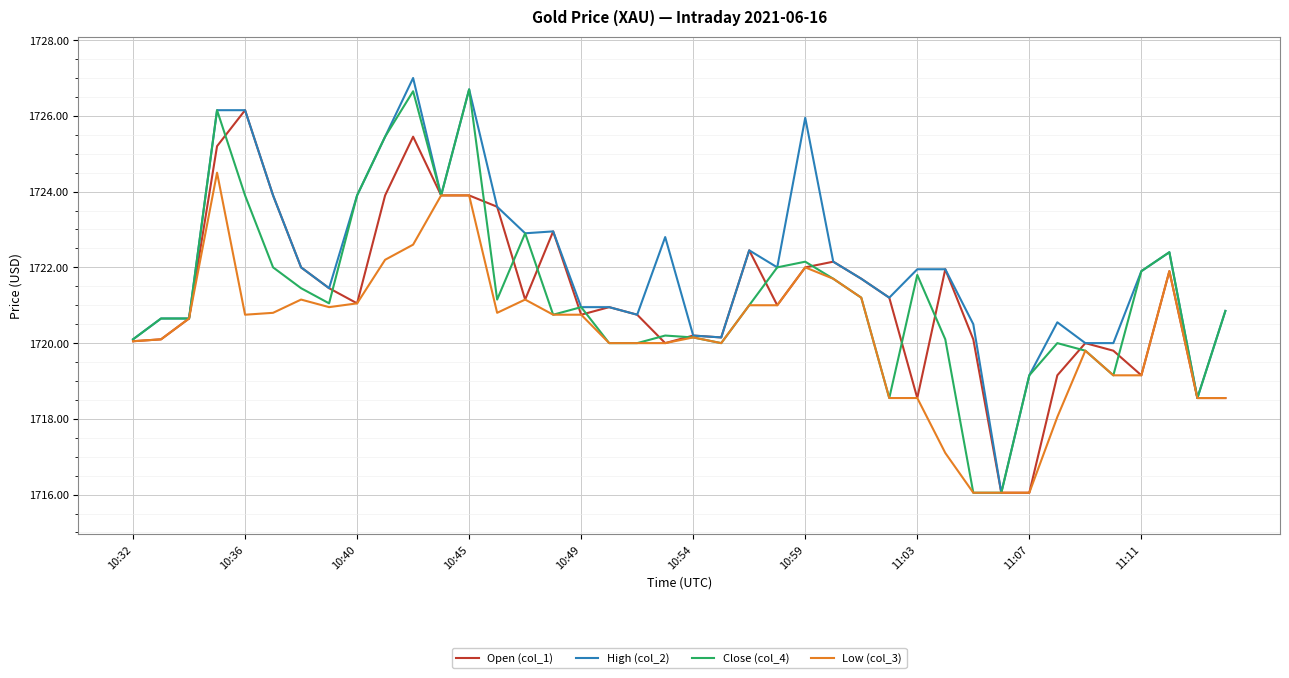

What is the greatest value displayed?

1727.0